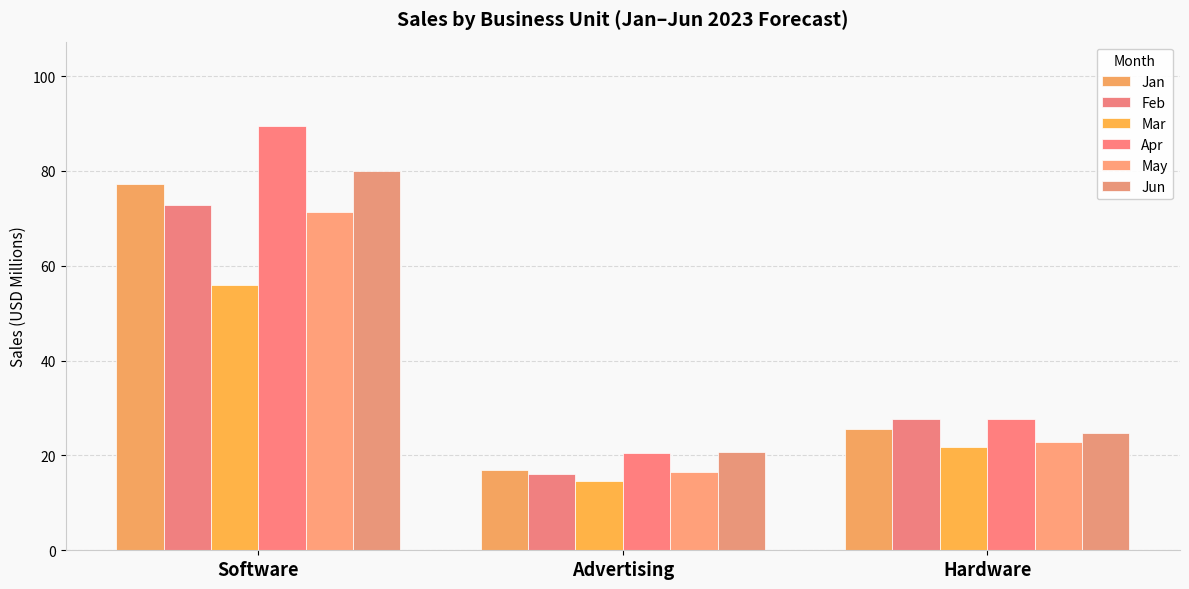

Reading right to left, transcribe all the data shown in this chart.

Jan: 25.5	17.0	77.3
Feb: 27.7	16.0	72.9
Mar: 21.8	14.5	55.9
Apr: 27.7	20.6	89.4
May: 22.8	16.4	71.3
Jun: 24.8	20.8	80.0